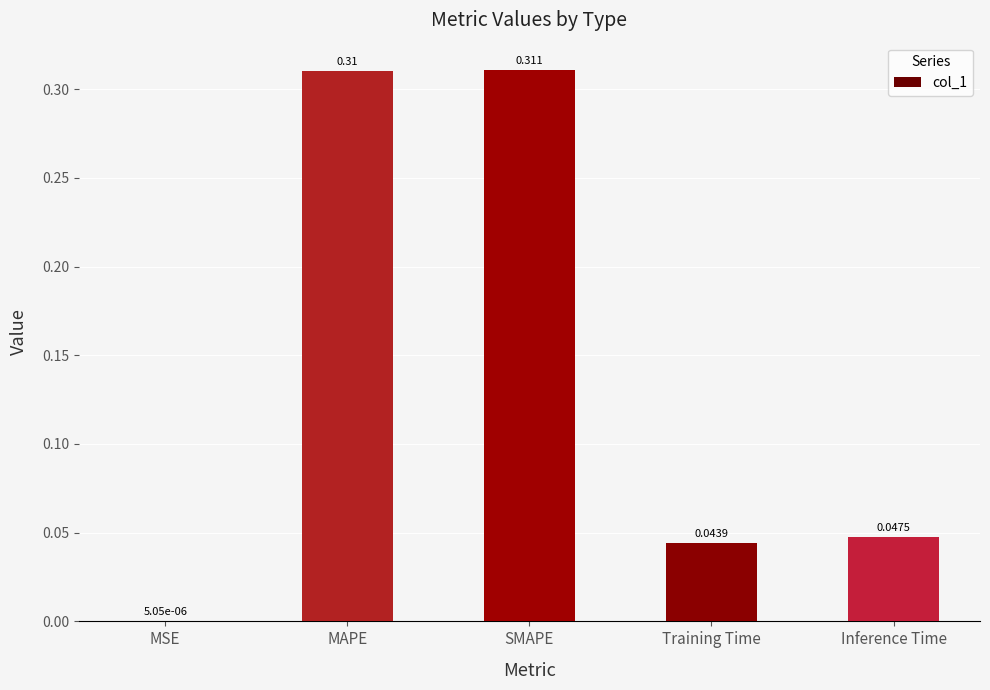

Where is the data nearest to the value 0?

MSE